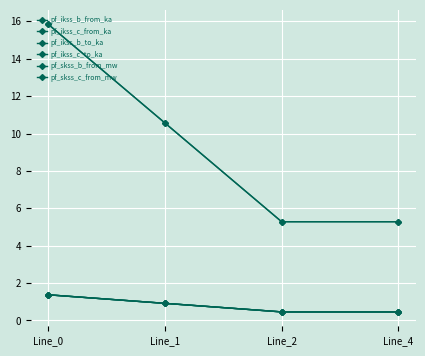

How many interior local valleys does the pf_ikss_b_to_ka series have?

1